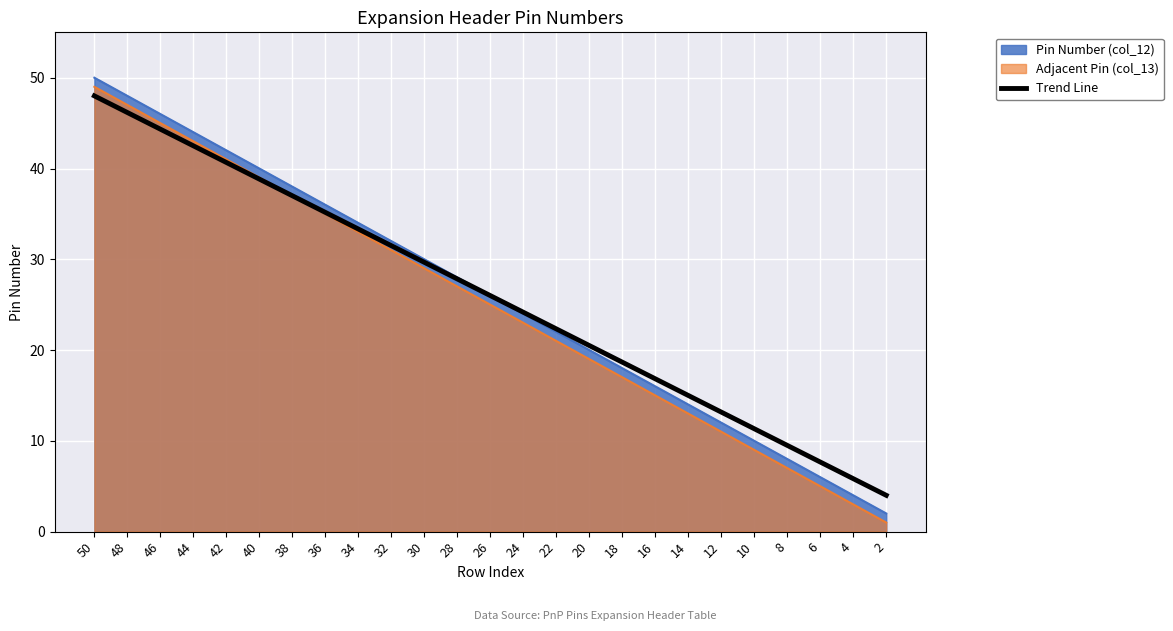

Rank the categories by Adjacent Pin (col_13) value from lowest to highest.

2, 4, 6, 8, 10, 12, 14, 16, 18, 20, 22, 24, 26, 28, 30, 32, 34, 36, 38, 40, 42, 44, 46, 48, 50